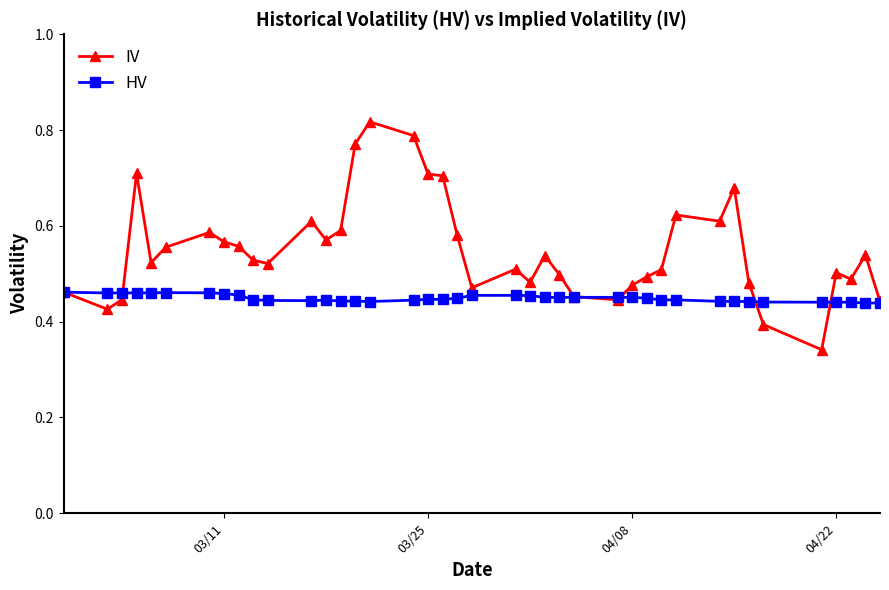

Which series has the largest total across all categories?

IV